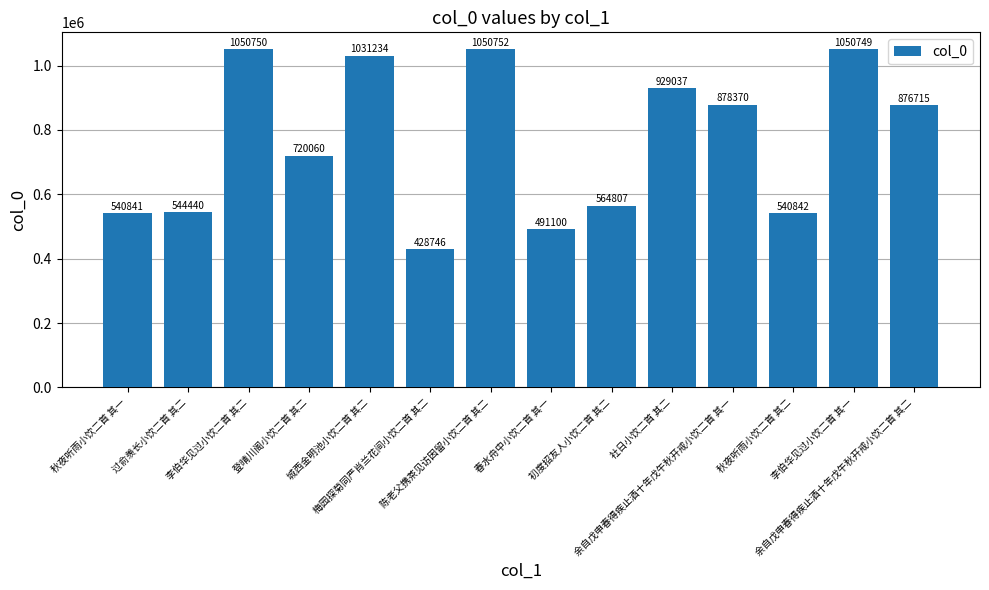

Reading right to left, what are all the values shown in this chart?

876715	1050749	540842	878370	929037	564807	491100	1050752	428746	1031234	720060	1050750	544440	540841